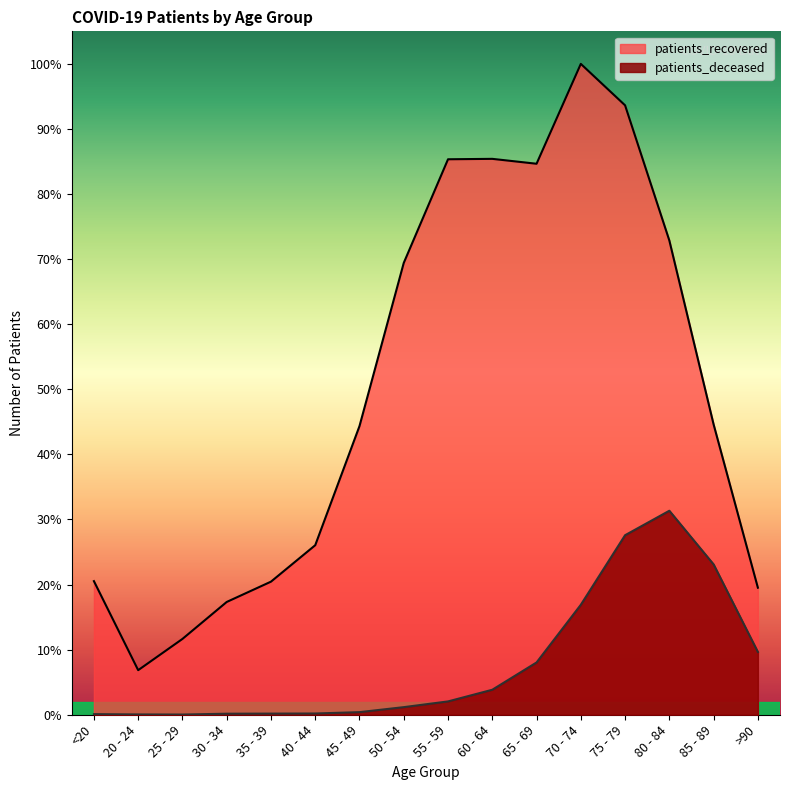

What position from the right is <20?

16